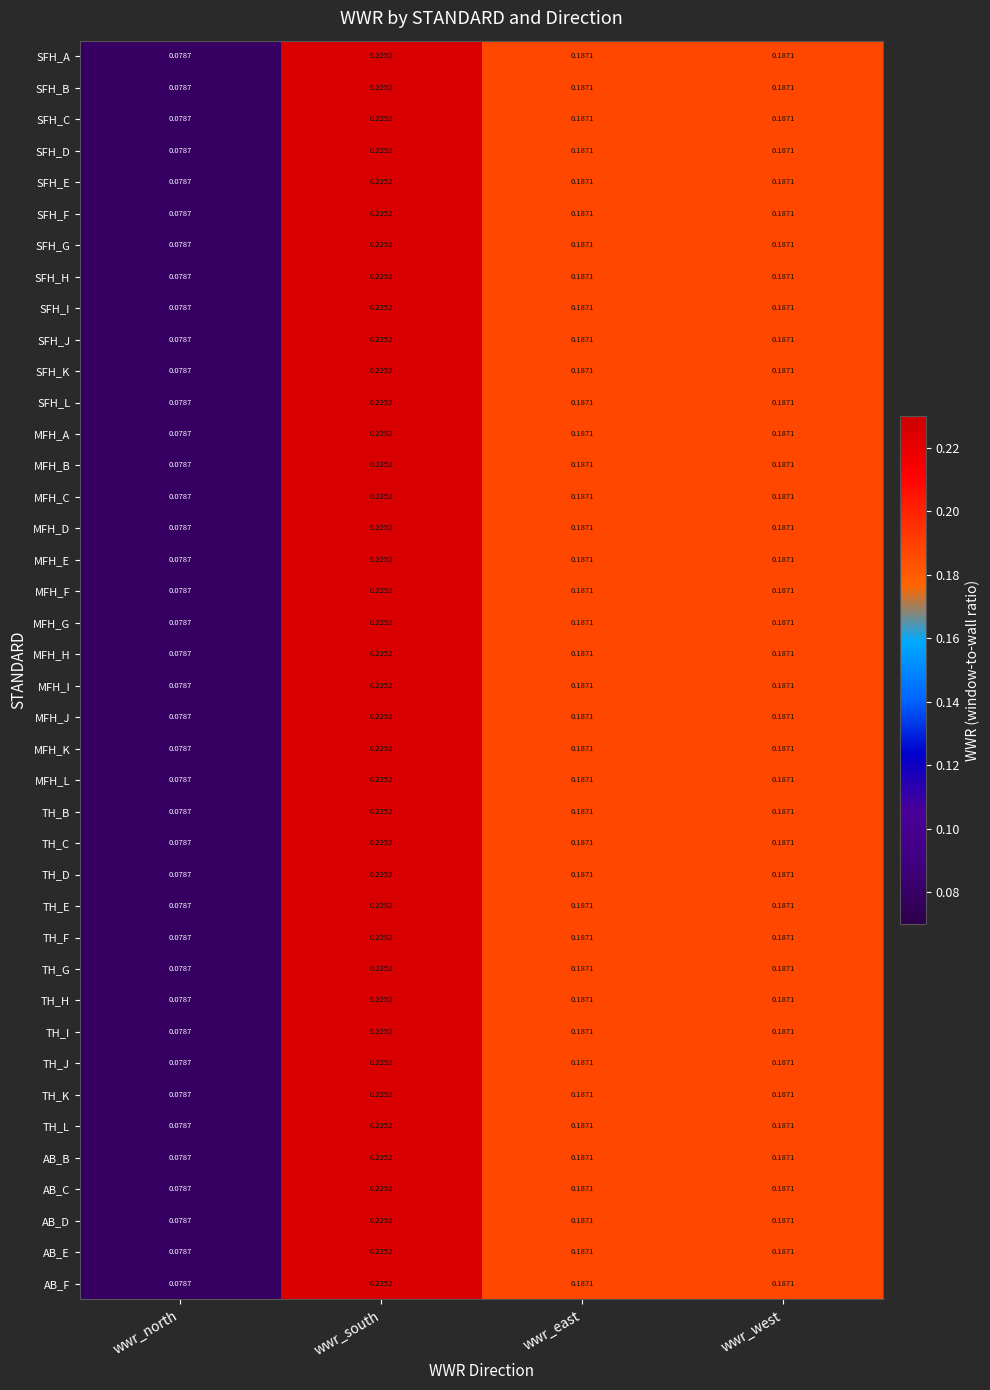

Where is SFH_I nearest to the value 0?

wwr_north